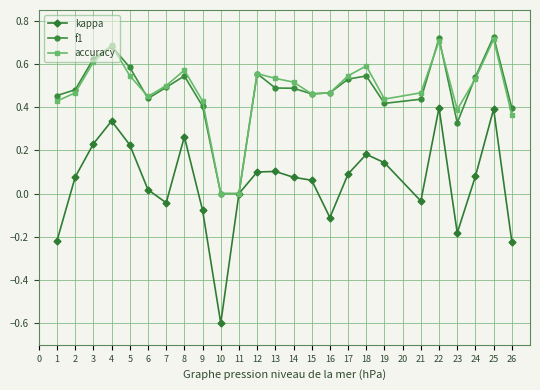

Which series changed the most between 7 and 13?

kappa